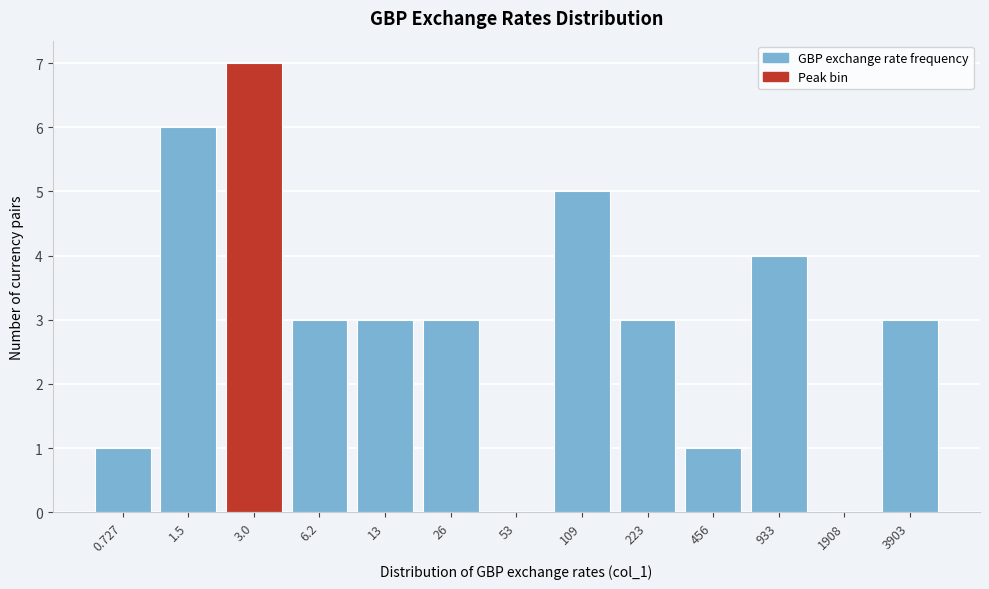

Reading left to right, transcribe all the data shown in this chart.

0.727=1	1.5=6	3.0=7	6.2=3	13=3	26=3	53=0	109=5	223=3	456=1	933=4	1908=0	3903=3